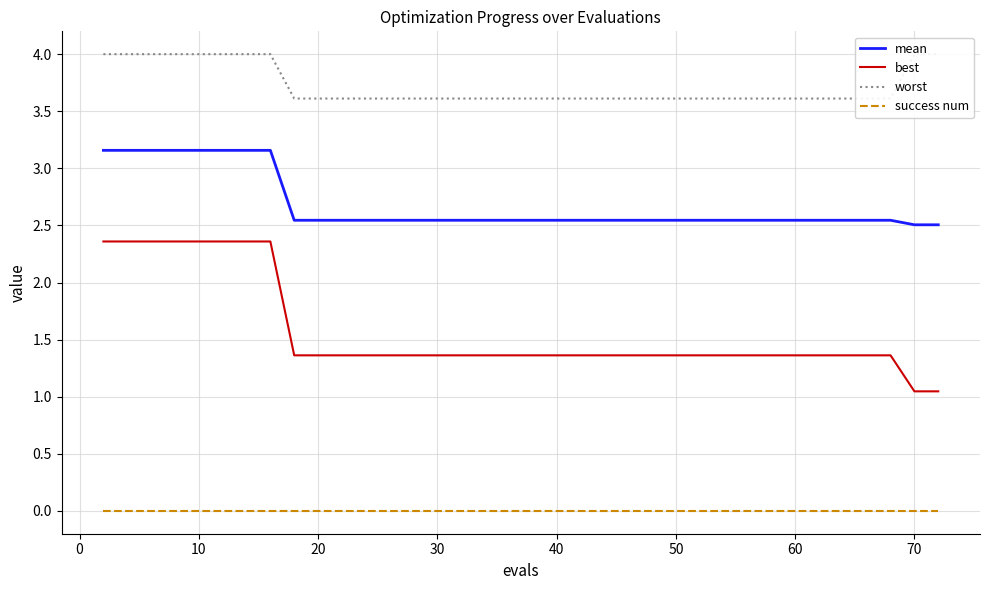

True or false: mean and best intersect in this chart.

False